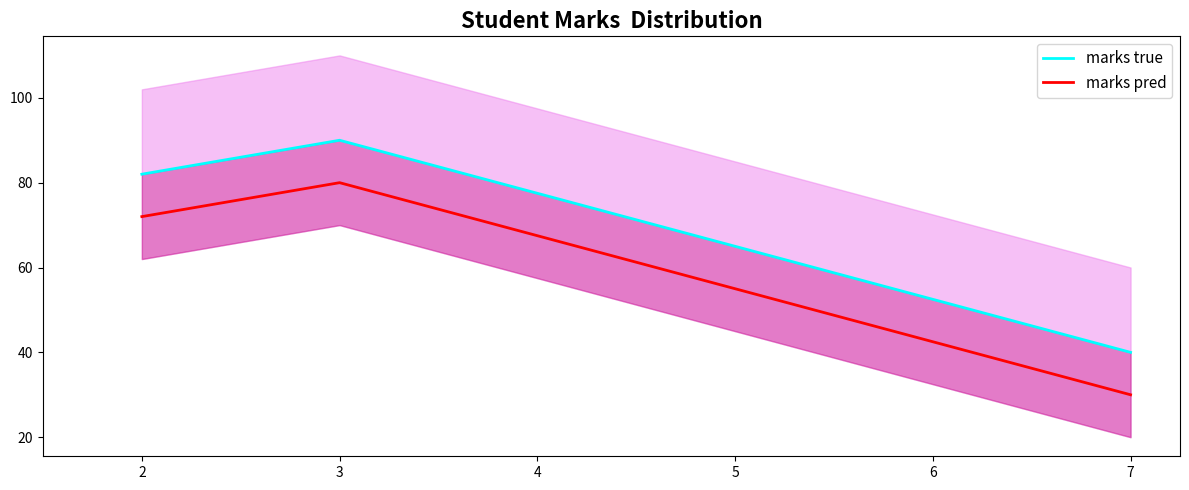

At how many categories does at least one series exceed 64?

2